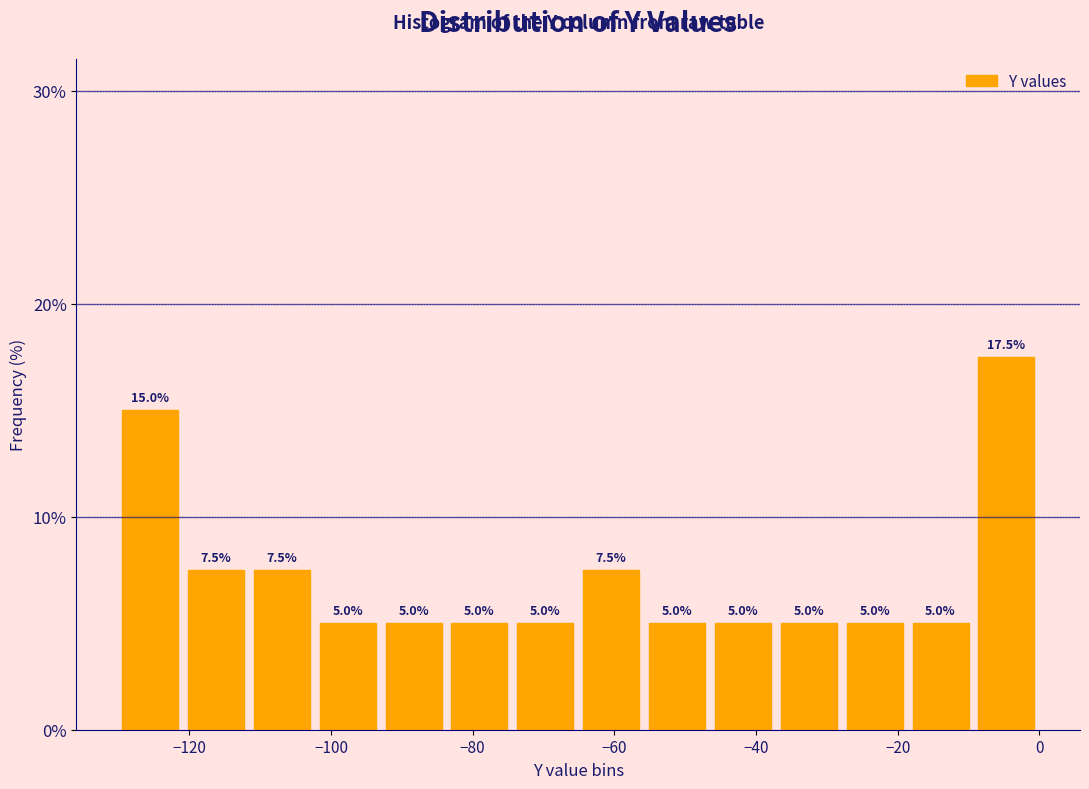

How tall is the bar that spans -120 to -112 on the x-axis? The bar edges are not printed on the chart, so give them approximately, as read against the axis.

7.5